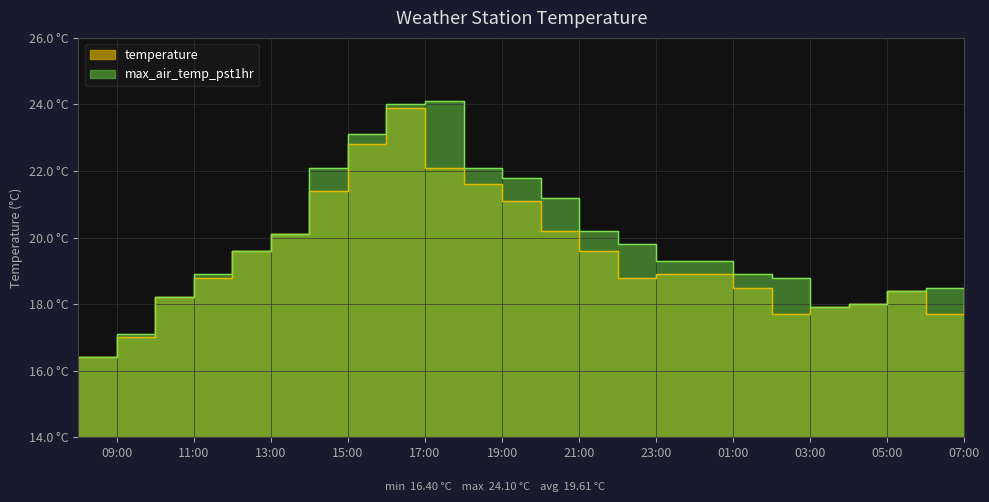

Is it true that temperature equals 27.1 at 23:00?

False